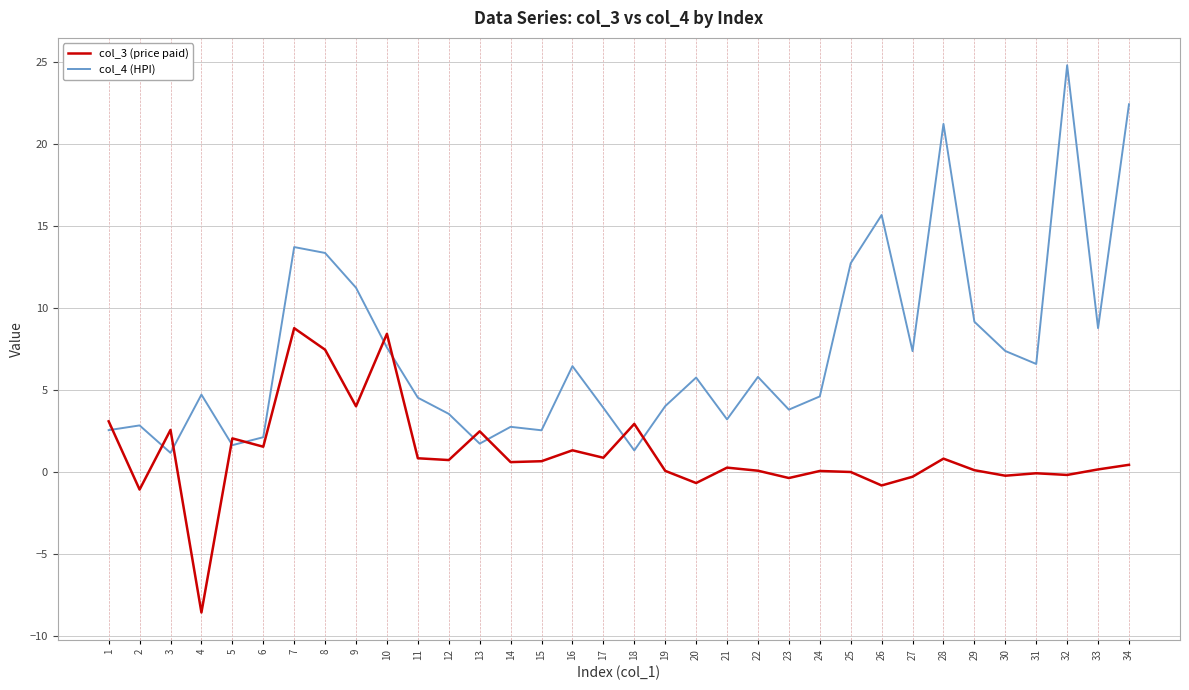

True or false: col_4 (HPI) and col_3 (price paid) cross at least once.

True